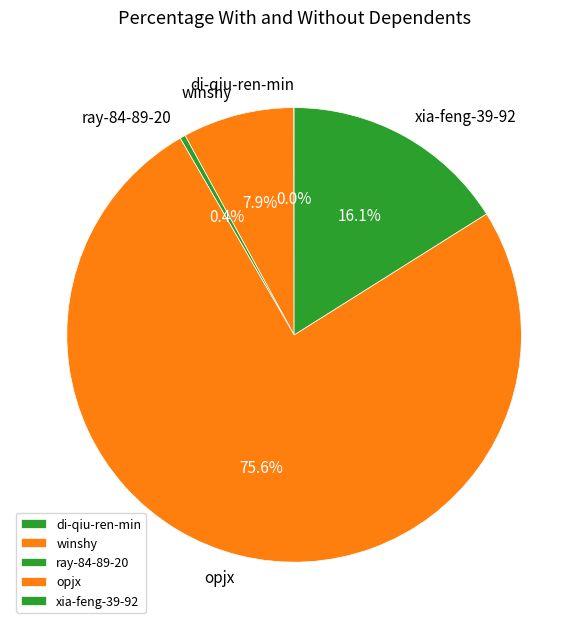

To the nearest percent, what is the difference between the largest and smallest slice percentages?

76%